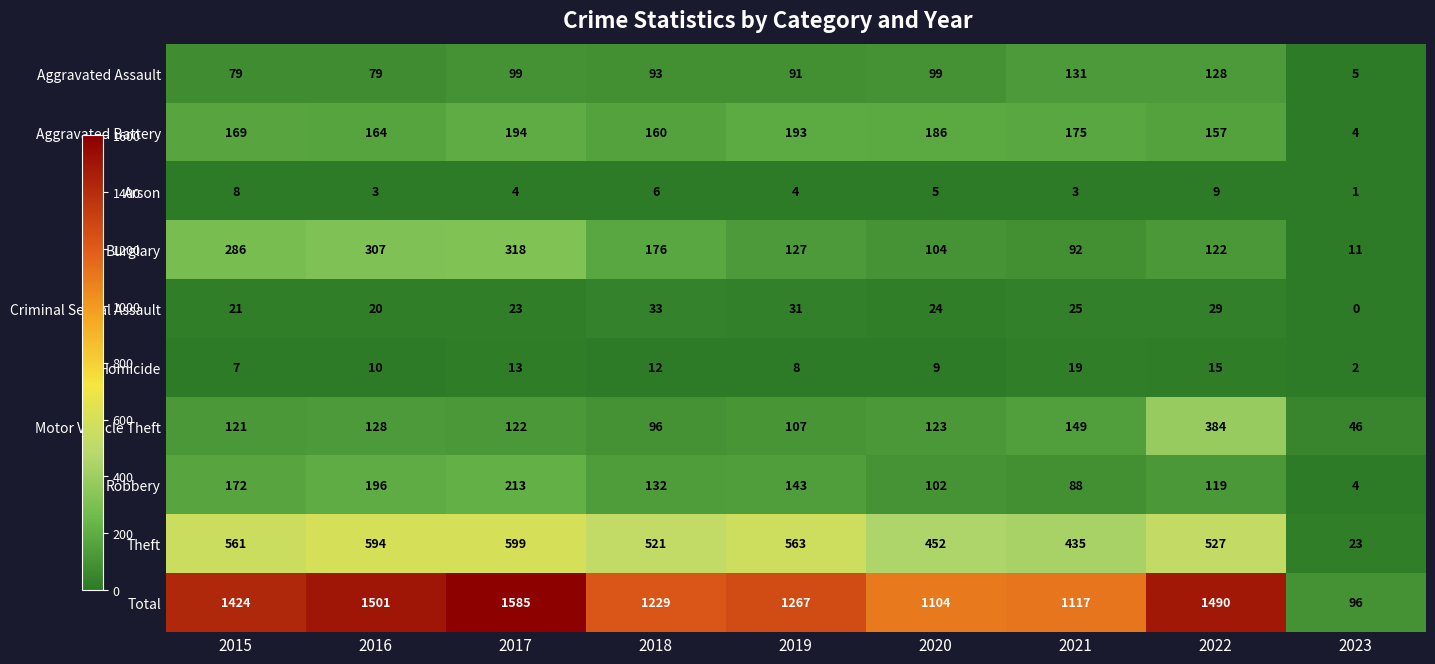

Which series has the widest spread of values?

Total